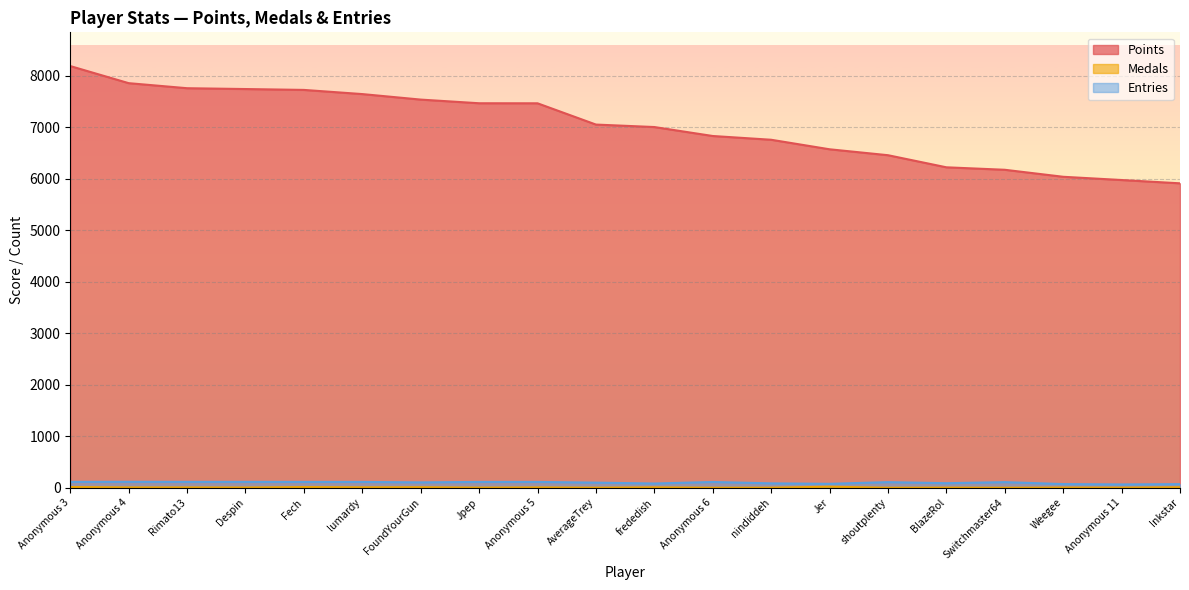

What is the sum of all Points values?

140413